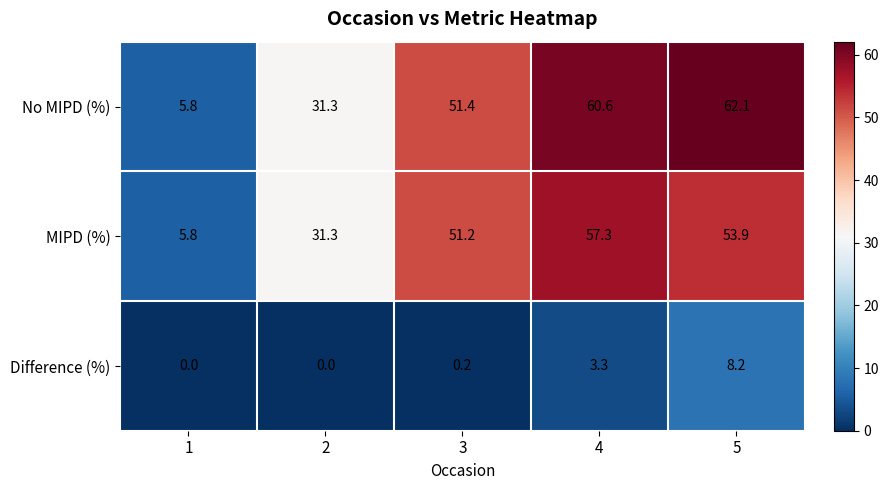

Which series changed the most between 3 and 5?

No MIPD (%)